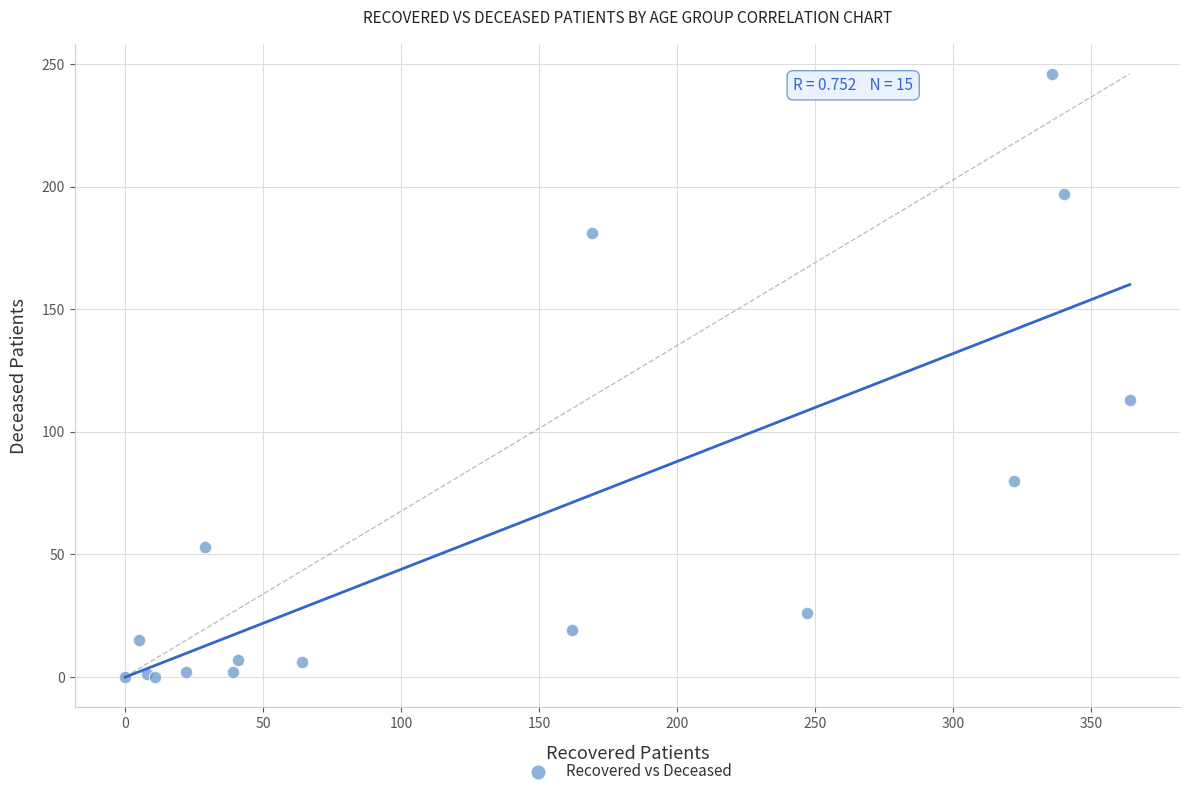

What Y value in the scatter plot is closest to 123?

113